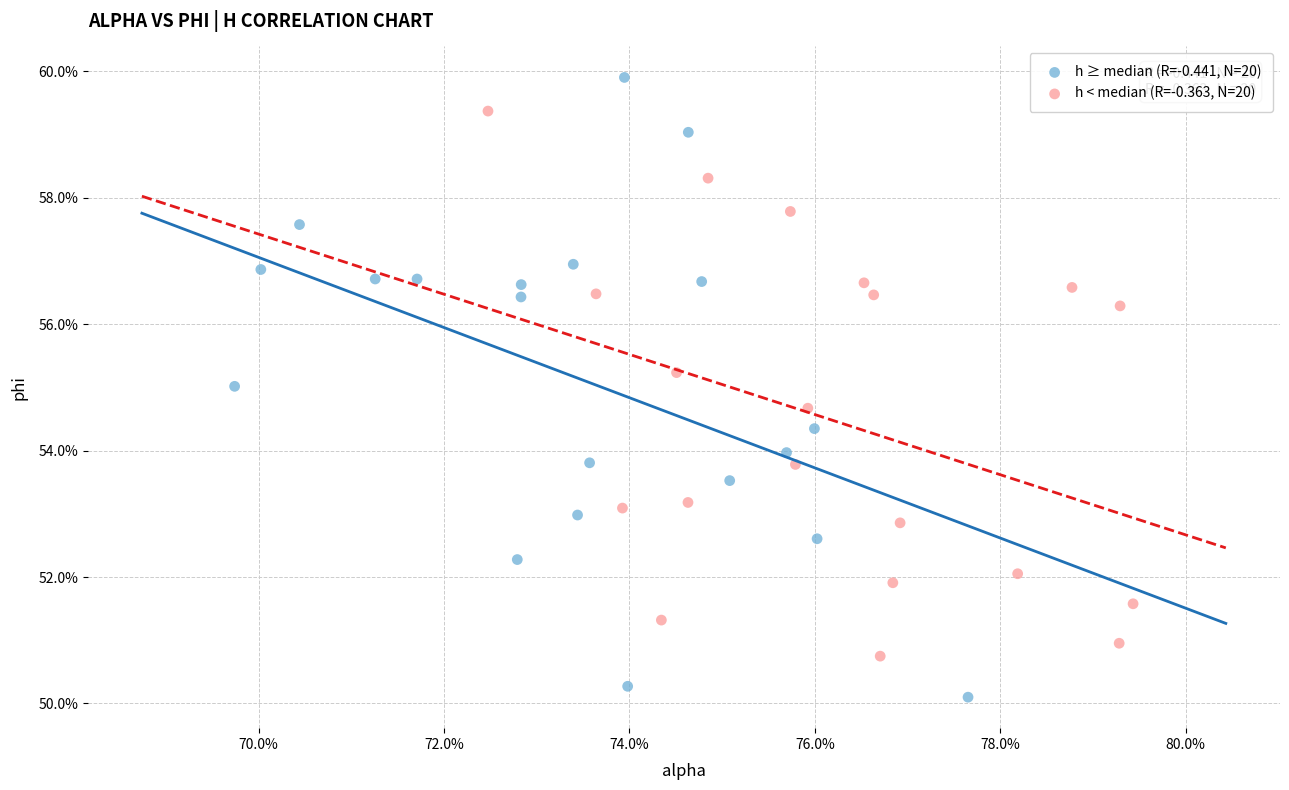

Which series contains the highest Y value?

h ≥ median (R=-0.441, N=20)